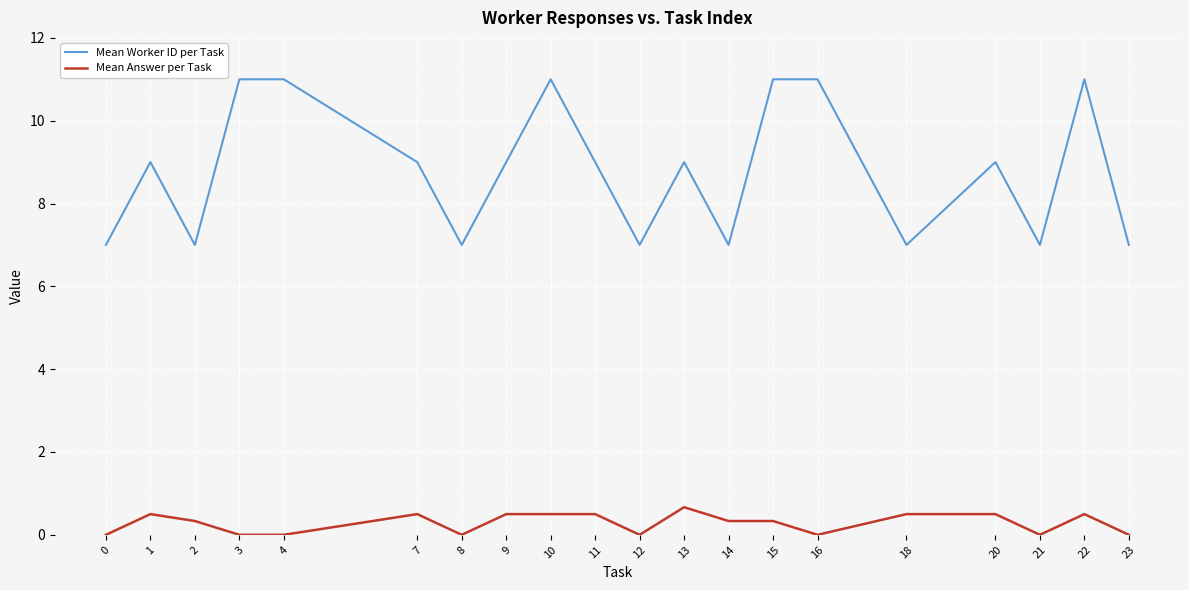

Rank the series by their average value, from lowest to highest.

Mean Answer per Task, Mean Worker ID per Task